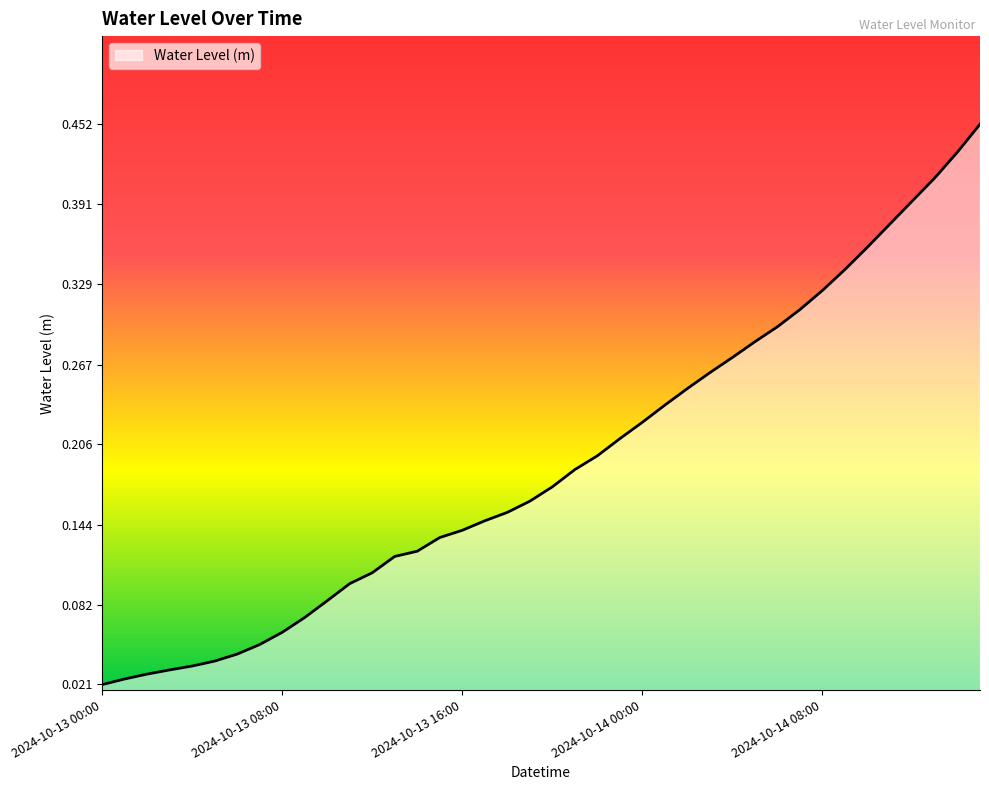

Is this an area chart (filled region under the line)?

Yes